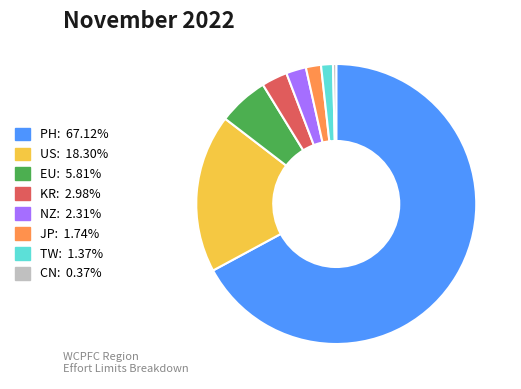

Does PH: 67.12% represent more than half of the total?

Yes